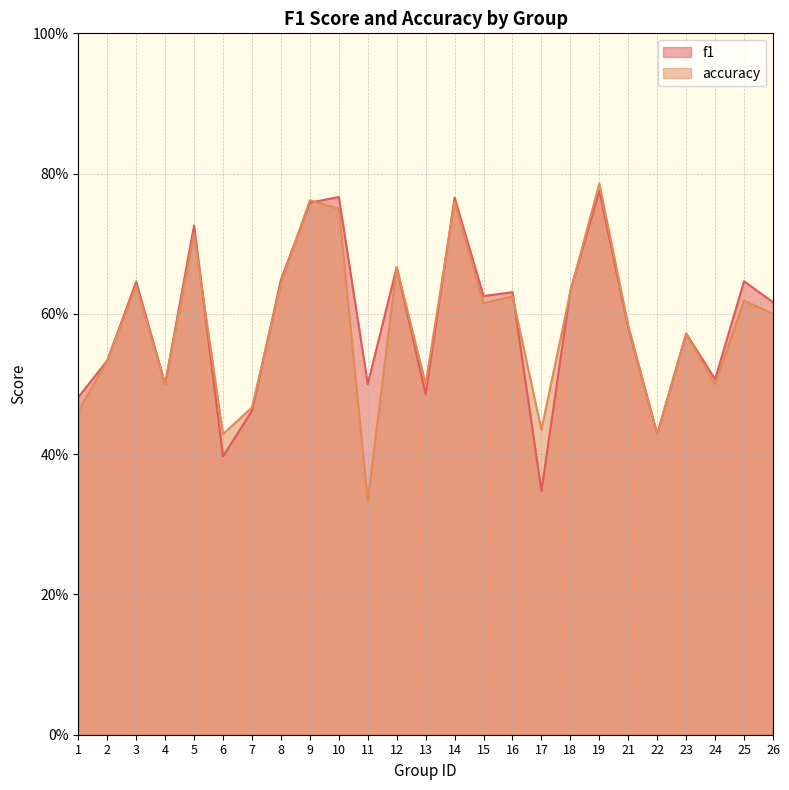

The value of f1 at 8 is 0.6. True or false?

True